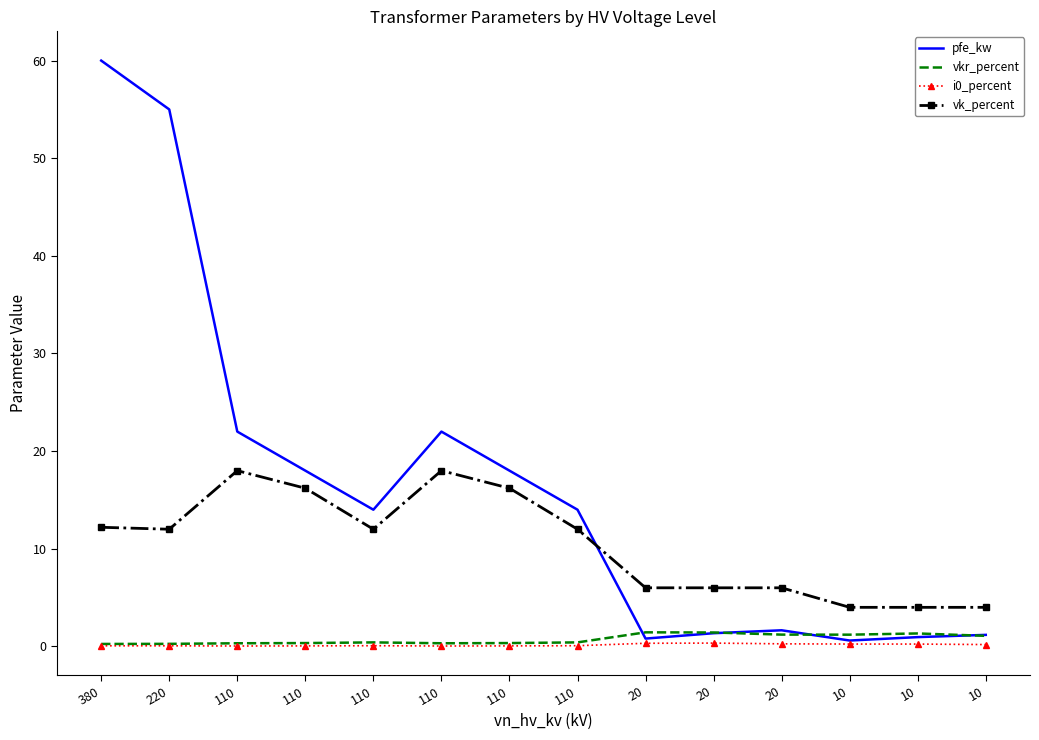

At which category is the sum across all series the highest?

380